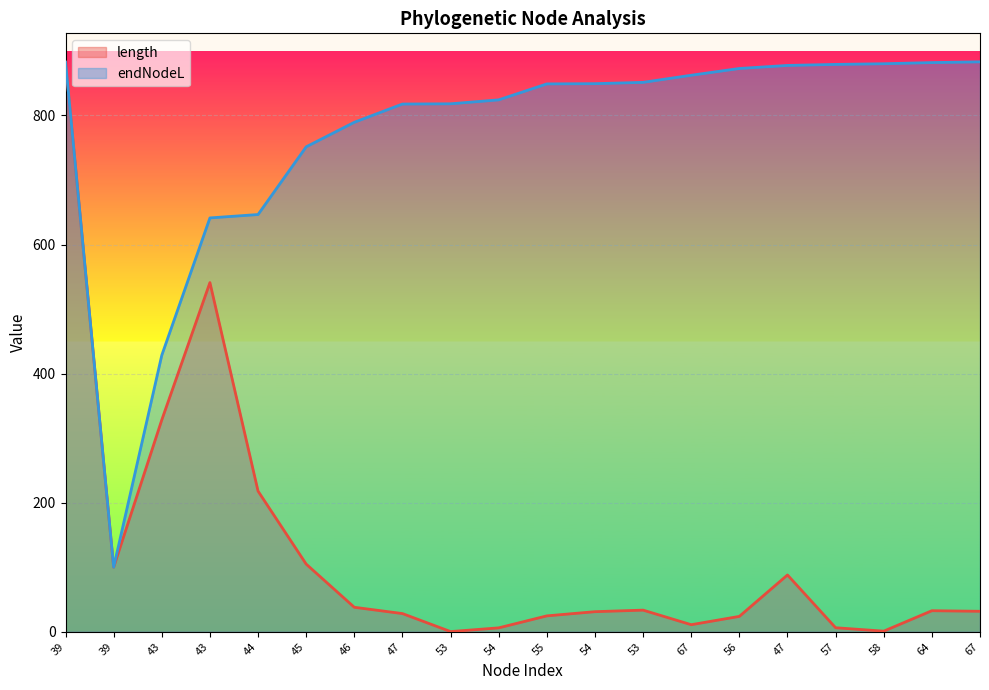

Does the chart display data point markers on the line(s)?

No